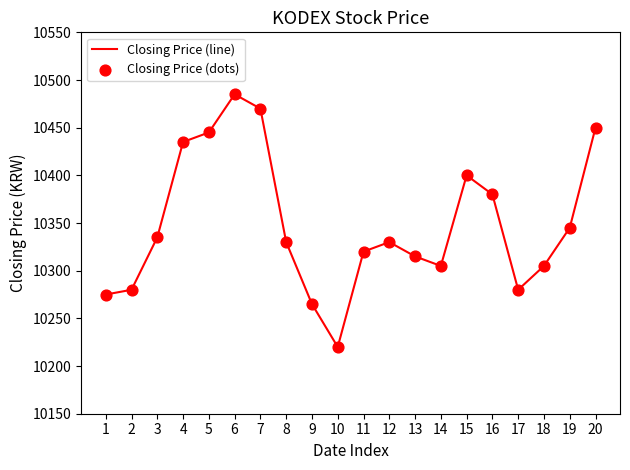

What is the change in value from 8 to 14?

-25